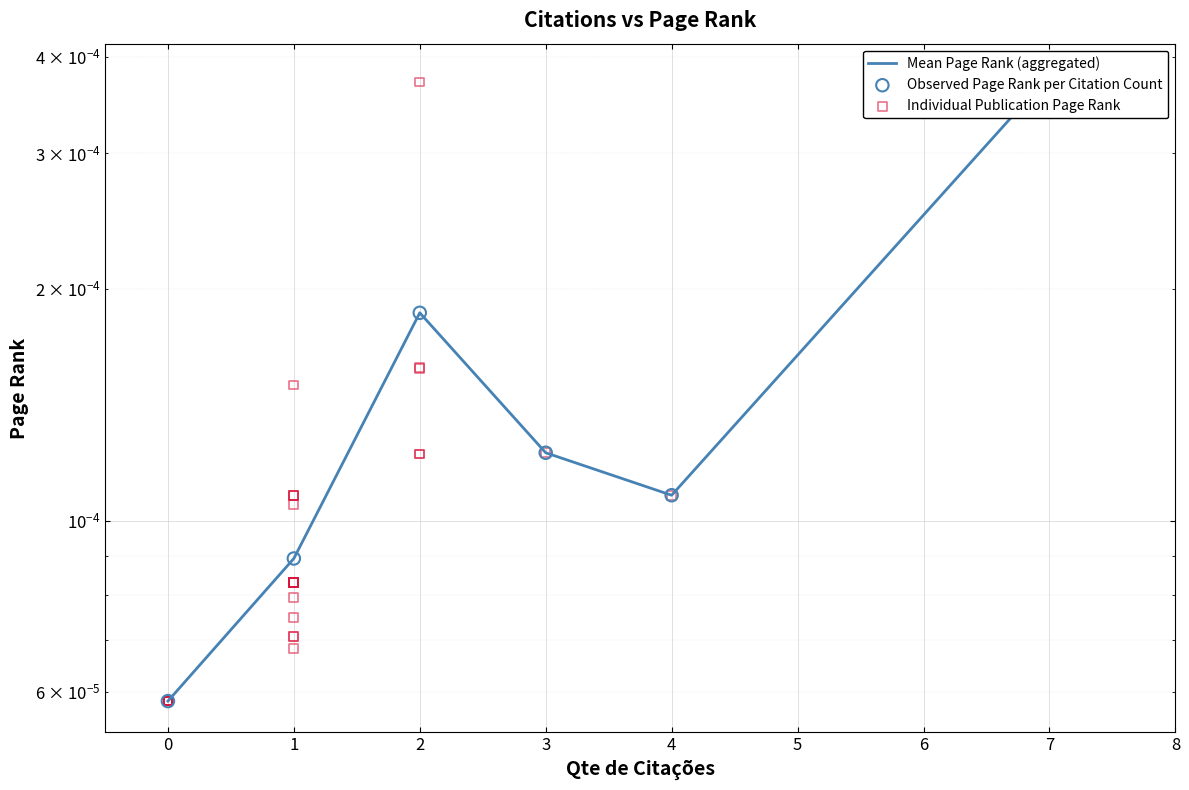

Which has a higher value, 1 or 1?

1